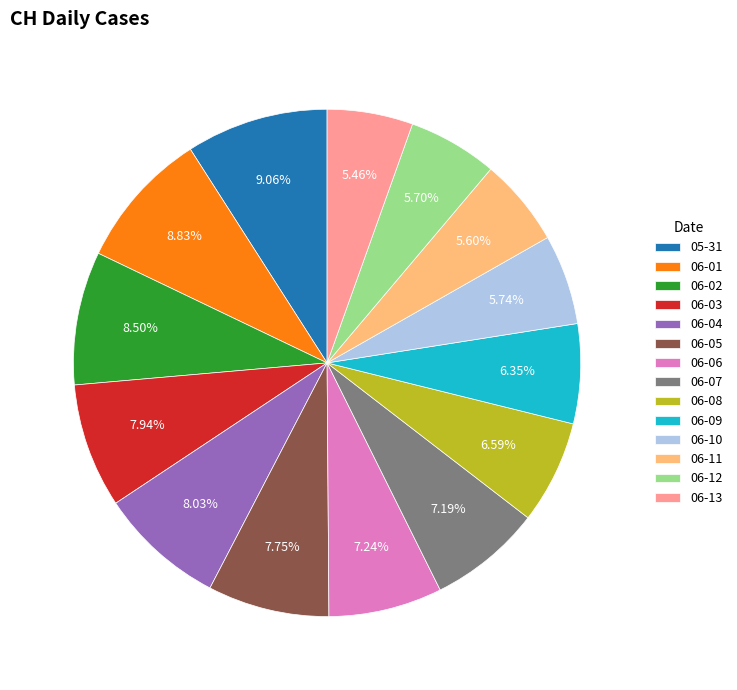

Is 06-12 the majority of the pie?

No